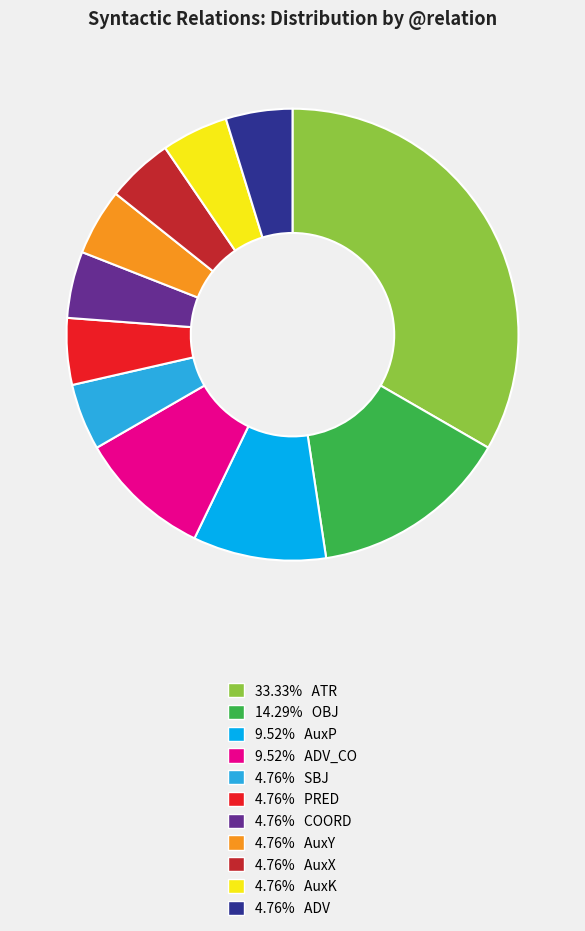

Does any single category account for the majority?

No